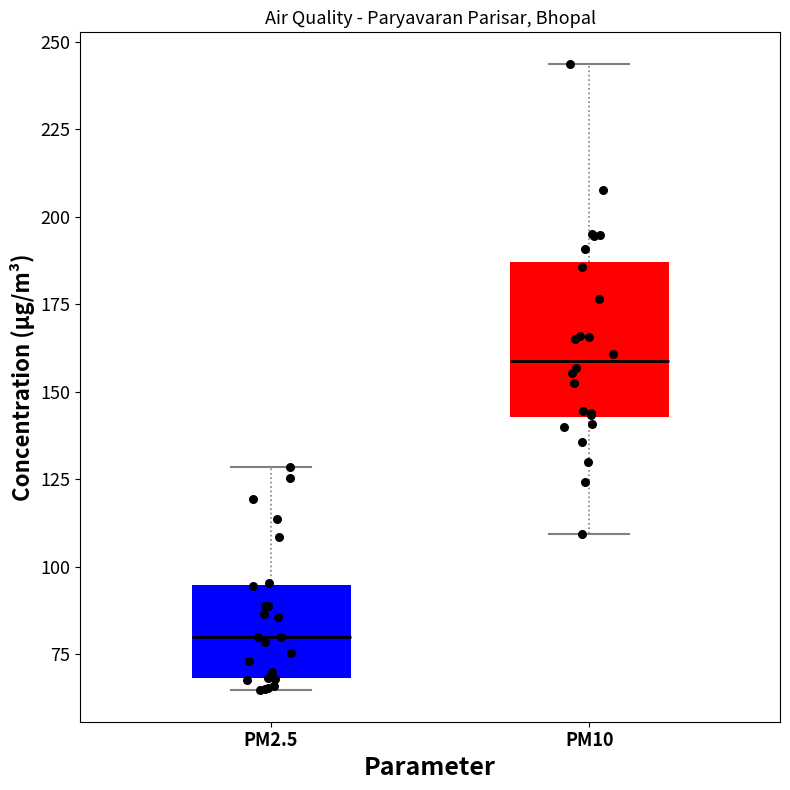

Which box's median line is the lowest?

PM2.5